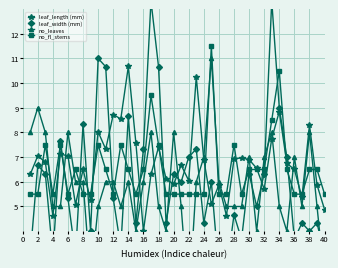

How many lines are shown in the chart?

4